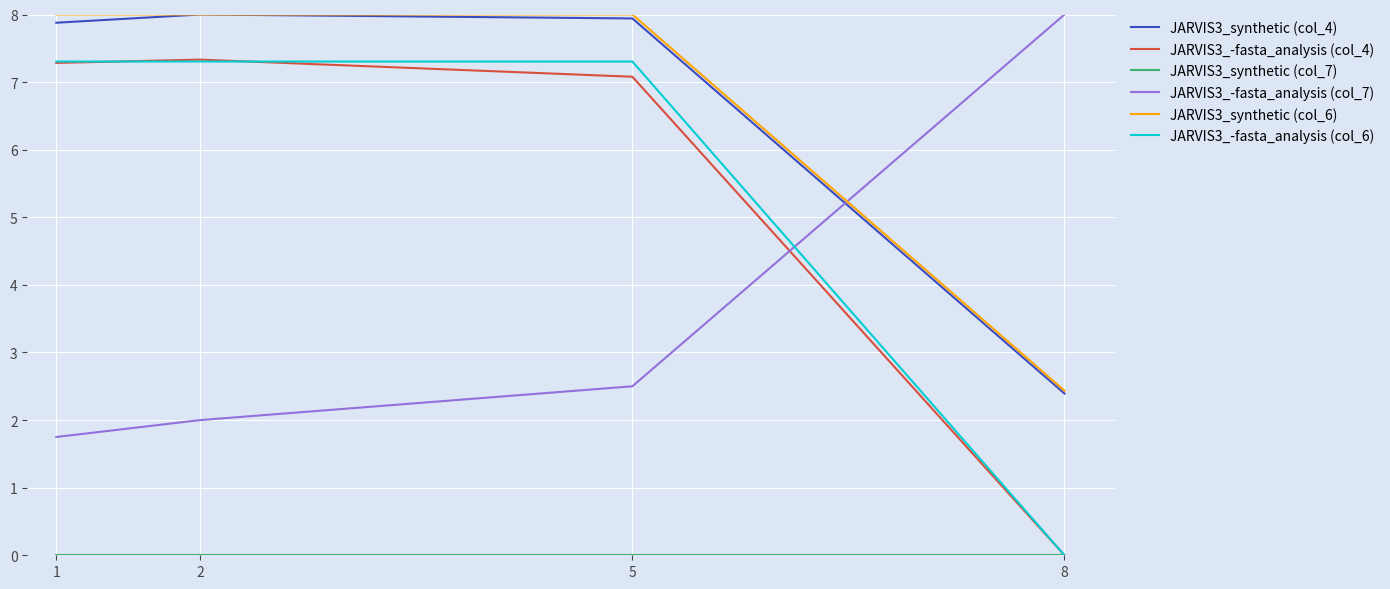

What is the difference between the highest and lowest values at 1?

8.0